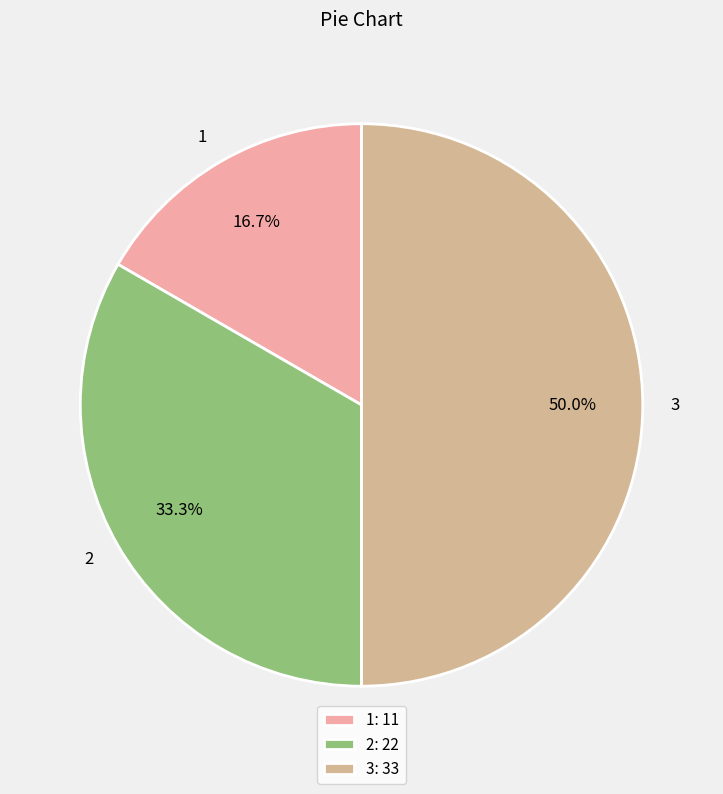

Does 1 account for over 50% of the chart?

No